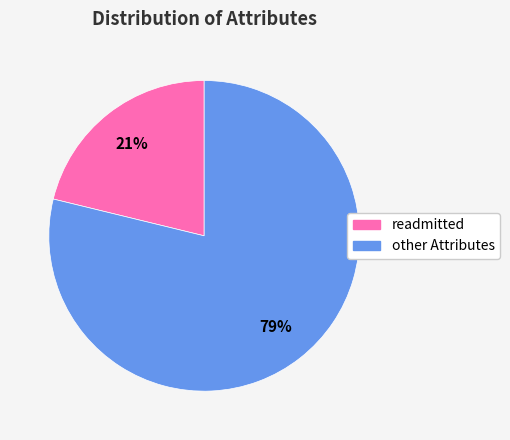

Is it true that other Attributes is 79% of the pie?

True